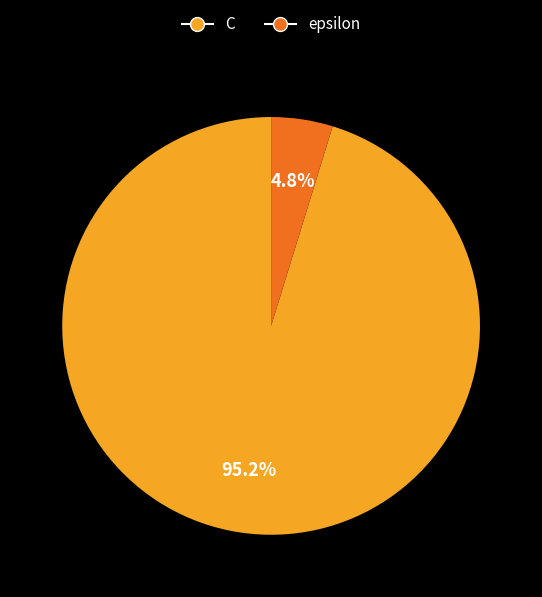

Which slice is the smallest?

epsilon